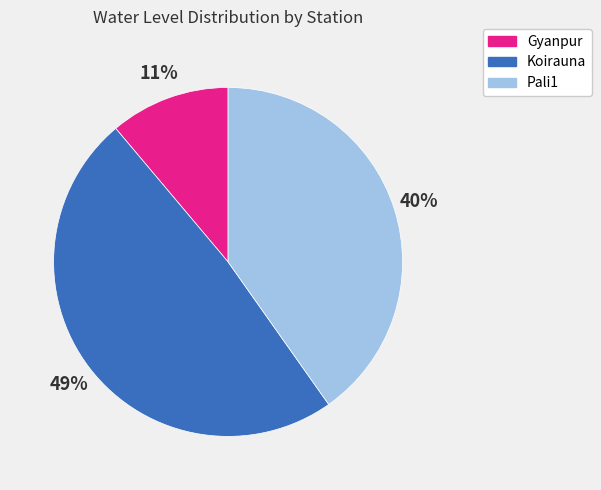

Combined, do Gyanpur and Pali1 account for over 50%?

Yes